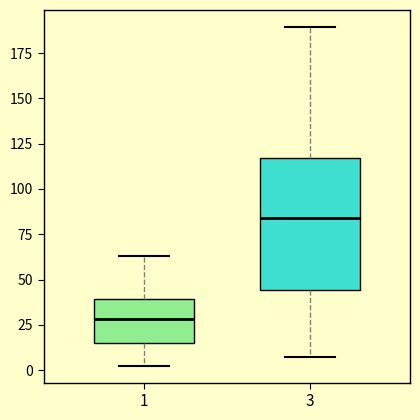

Reading left to right, read every box against the y-axis: the position of its median line, the range the box covers, and the ends of its whiskers. The values are not printed on the chart, so give them approximately, as read against the axis.

1: median 30, box 15 to 40, whiskers 0 to 65
3: median 85, box 45 to 115, whiskers 5 to 190